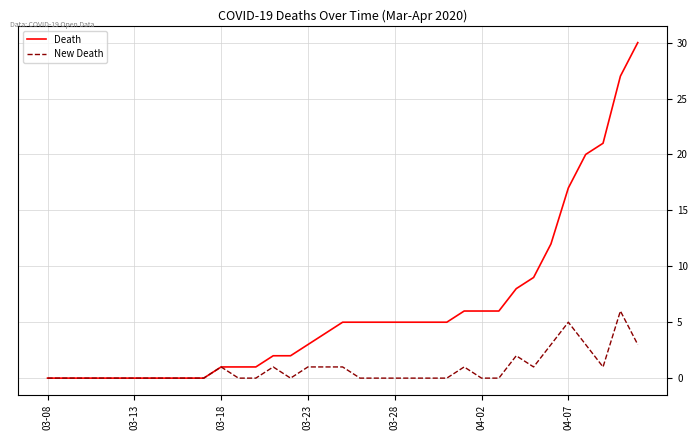

Which series has the widest spread of values?

Death